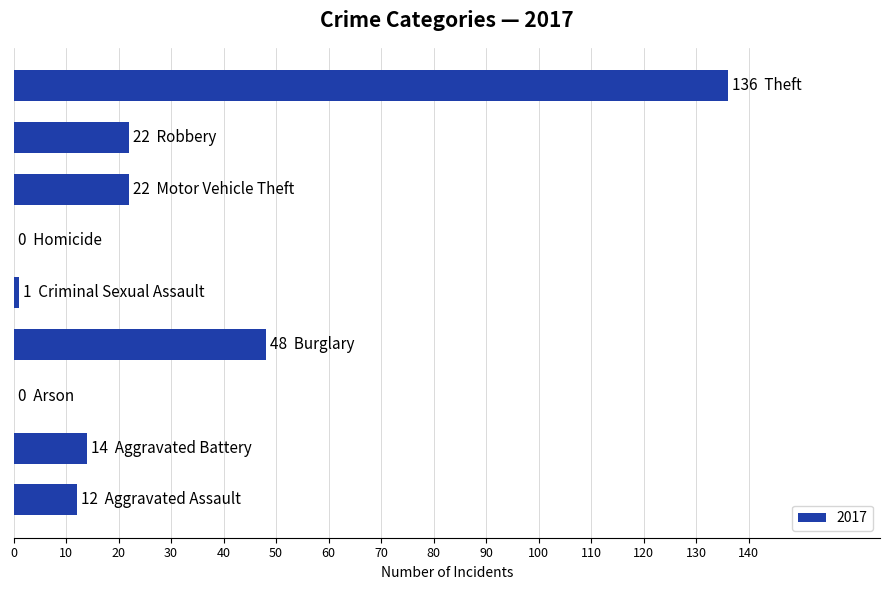

How many distinct data groups are displayed?

1